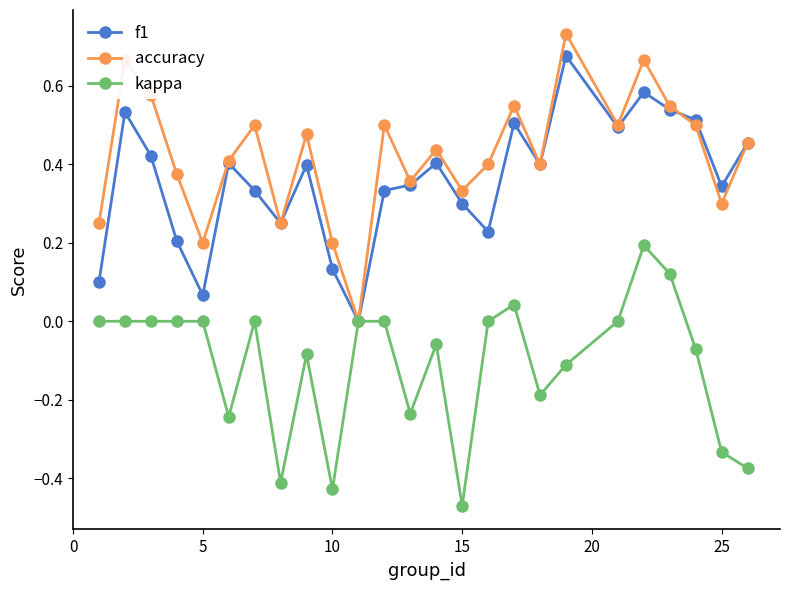

Which series has the widest spread of values?

accuracy